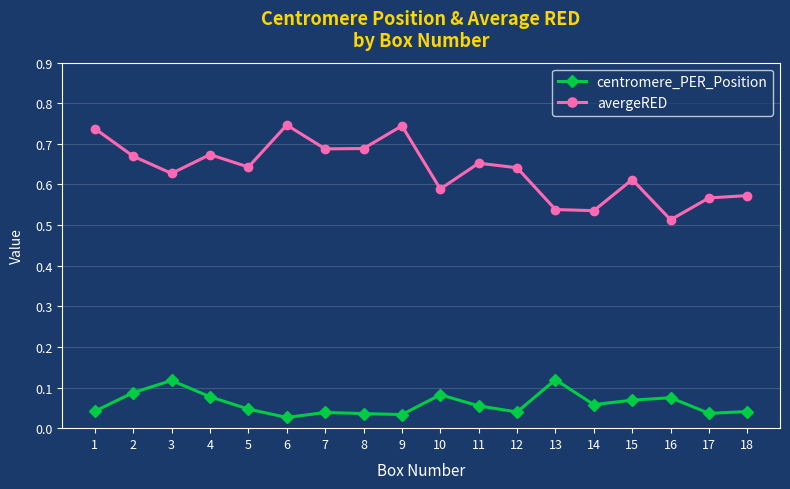

At which label does avergeRED reach its minimum?

16